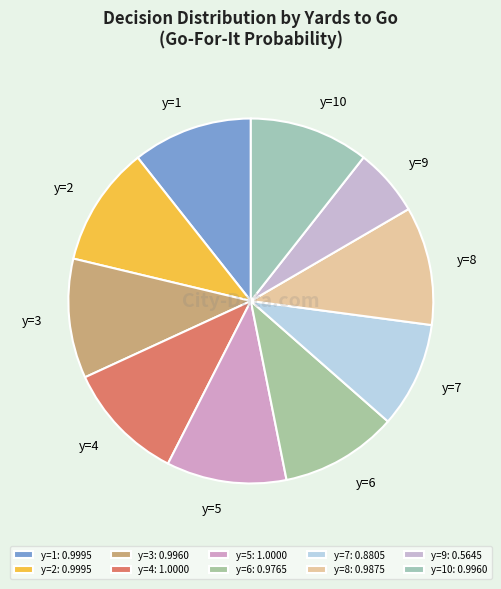

The y=1 slice represents 24% of the pie. True or false?

False